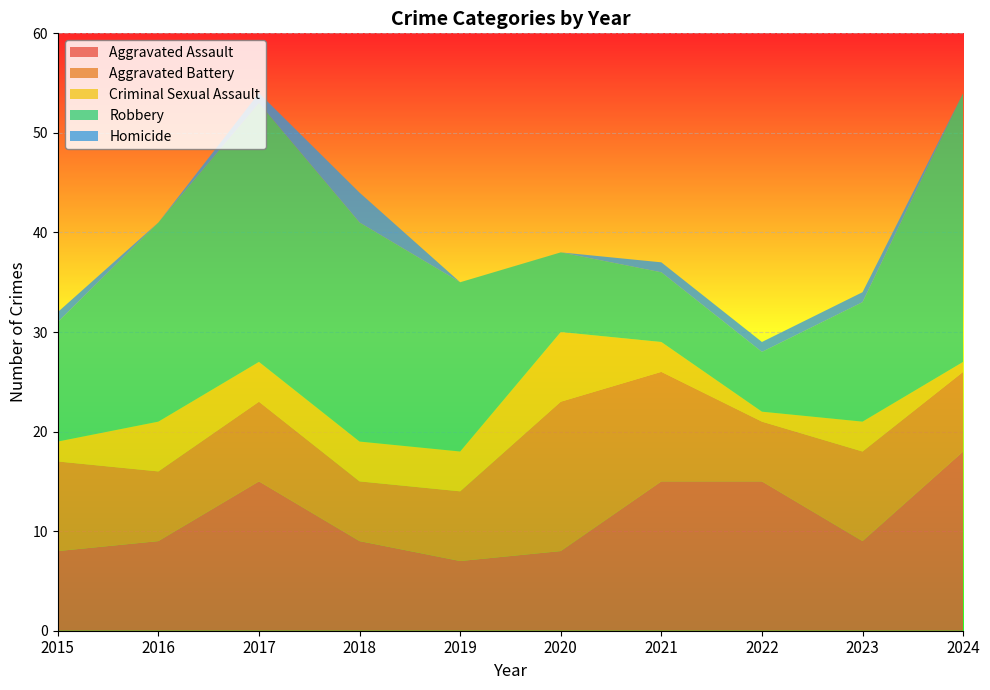

Reading left to right, list all the values displayed in this chart.

Aggravated Assault: 8	9	15	9	7	8	15	15	9	18
Aggravated Battery: 9	7	8	6	7	15	11	6	9	8
Criminal Sexual Assault: 2	5	4	4	4	7	3	1	3	1
Robbery: 12	20	26	22	17	8	7	6	12	27
Homicide: 1	0	1	3	0	0	1	1	1	0